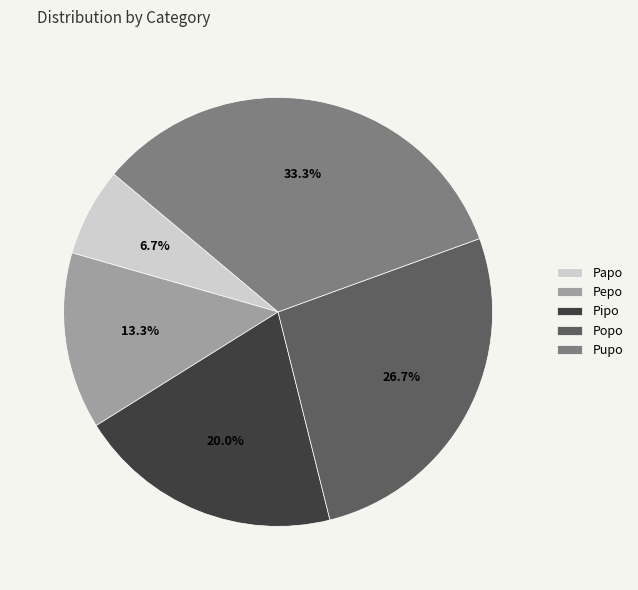

To the nearest percent, what is the difference between the Papo and Pupo slice percentages?

27%